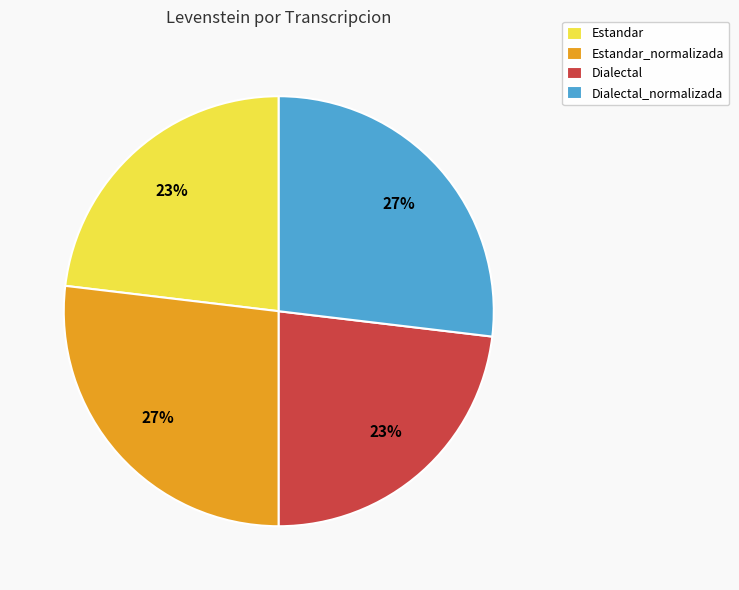

Is it true that Estandar is 23% of the pie?

True